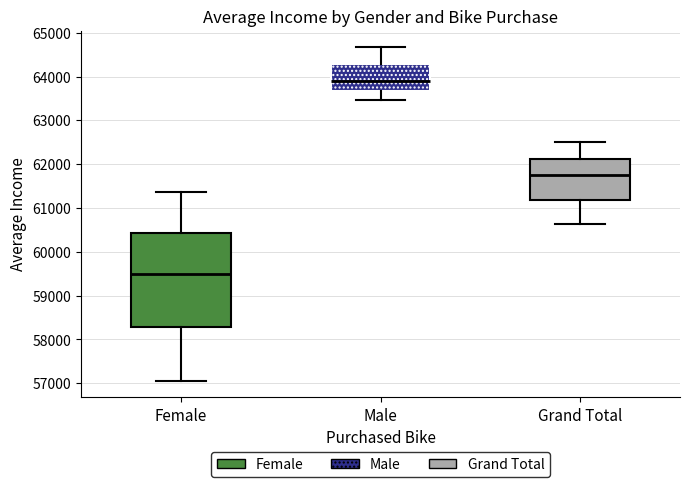

Reading left to right, transcribe this box plot: for each box, give where its median line is, the range the box spans, and where its two whiskers end, as read against the y-axis. The values are not printed on the chart, so give them approximately, as read against the axis.

Female: median 59500, box 58300 to 60400, whiskers 57100 to 61400
Male: median 63900, box 63700 to 64300, whiskers 63500 to 64700
Grand Total: median 61800, box 61200 to 62100, whiskers 60600 to 62500